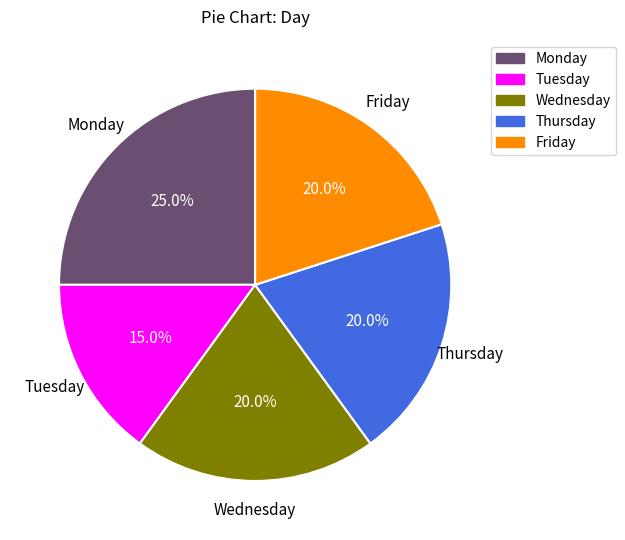

Between Wednesday and Tuesday, which is larger?

Wednesday